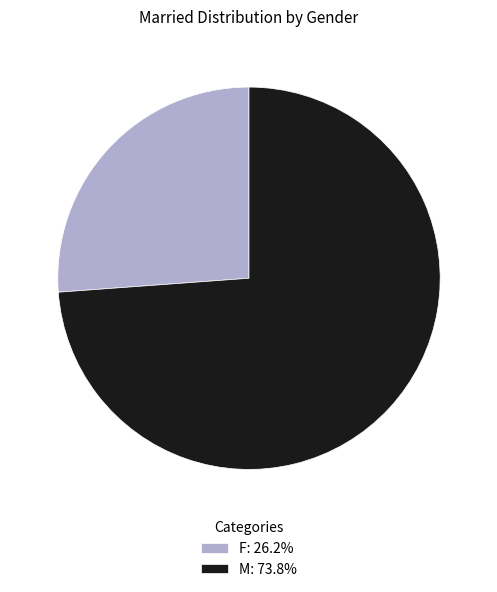

Rank the categories by value from highest to lowest.

M, F